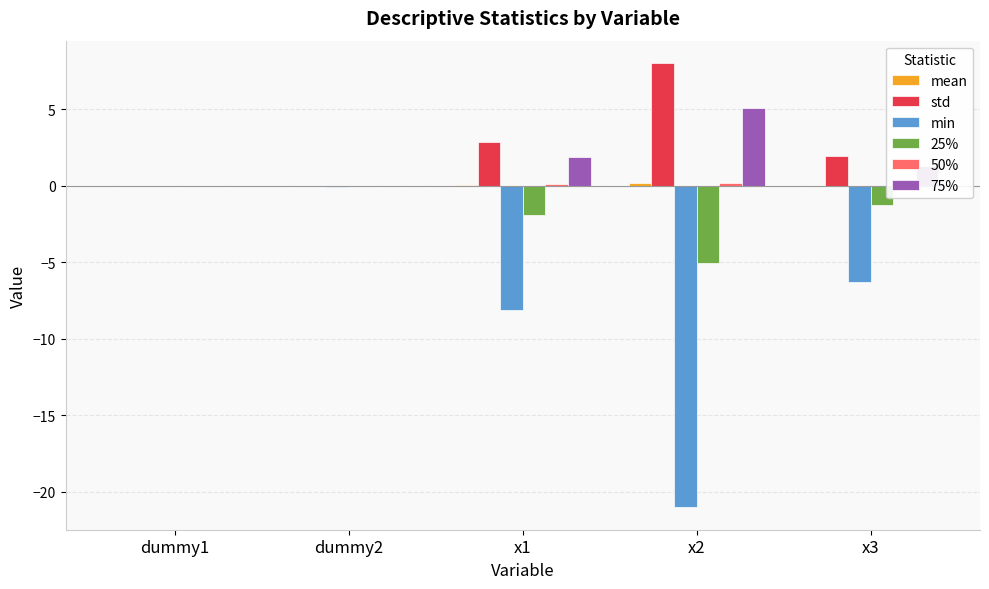

What position from the left is x2?

4